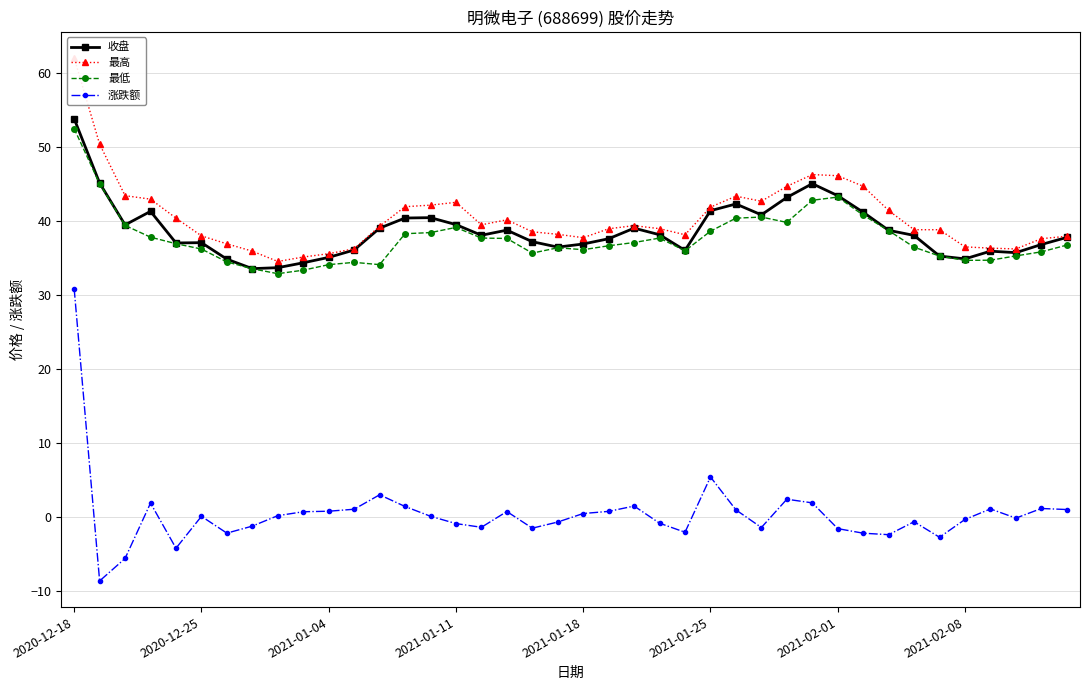

True or false: 收盘 and 最低 intersect in this chart.

False